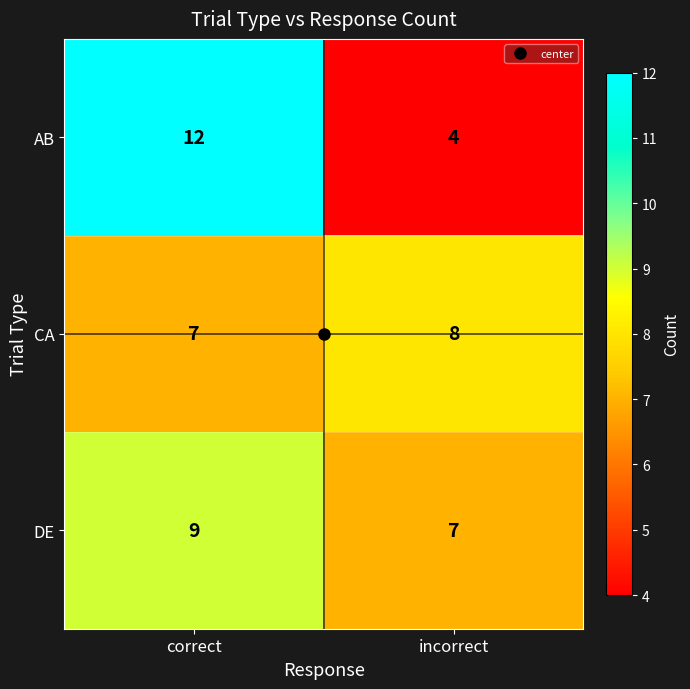

Is it true that CA equals 8 at incorrect?

True